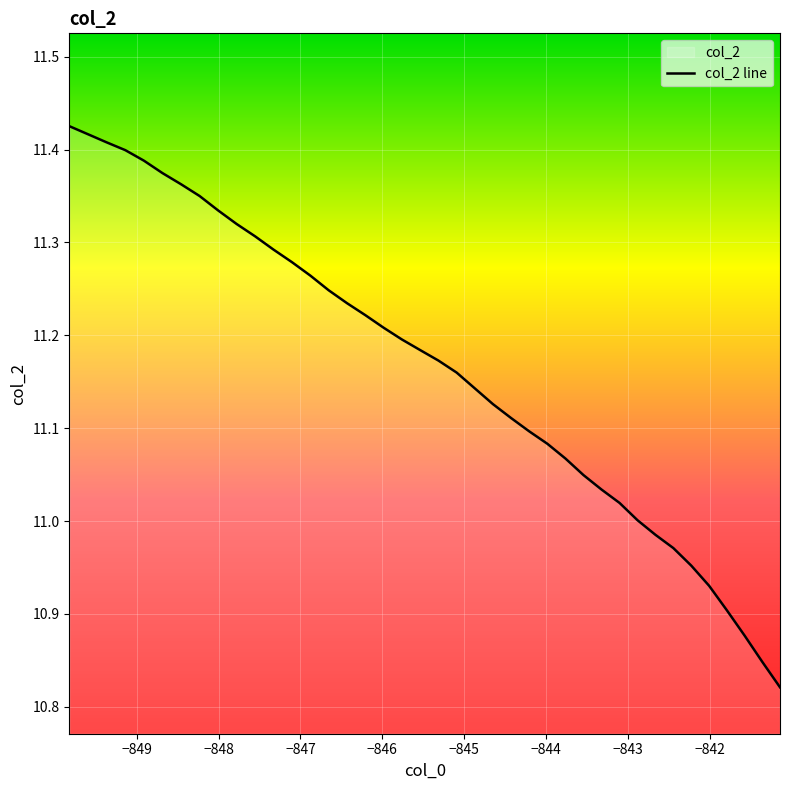

Reading left to right, extract all data points from this chart.

11.4	11.4	11.4	11.4	11.4	11.4	11.4	11.3	11.3	11.3	11.3	11.3	11.3	11.3	11.2	11.2	11.2	11.2	11.2	11.2	11.2	11.2	11.1	11.1	11.1	11.1	11.1	11.1	11.0	11.0	11.0	11.0	11.0	11.0	11.0	10.9	10.9	10.9	10.8	10.8